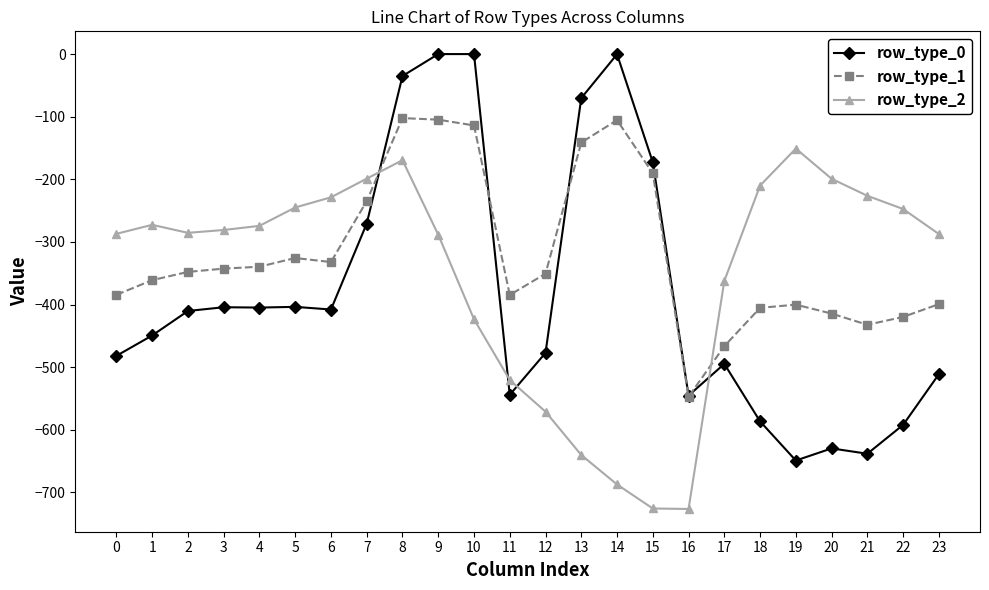

Where does the row_type_1 series first go above -347?

3